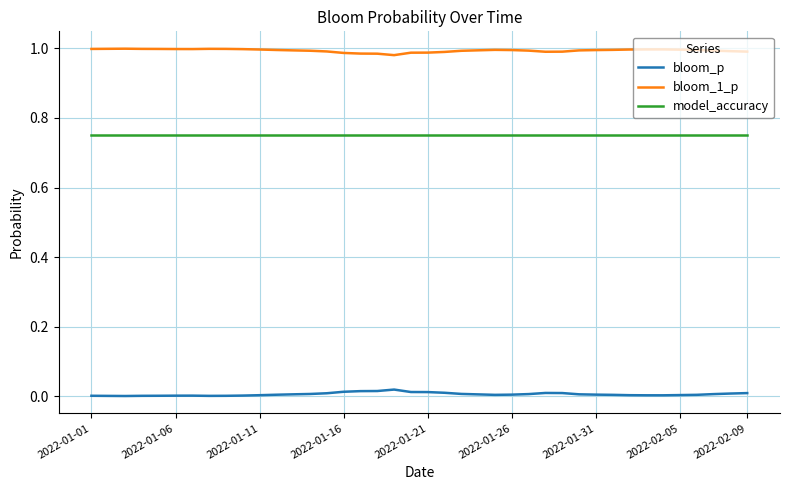

List the series in order of their peak value, lowest first.

bloom_p, model_accuracy, bloom_1_p